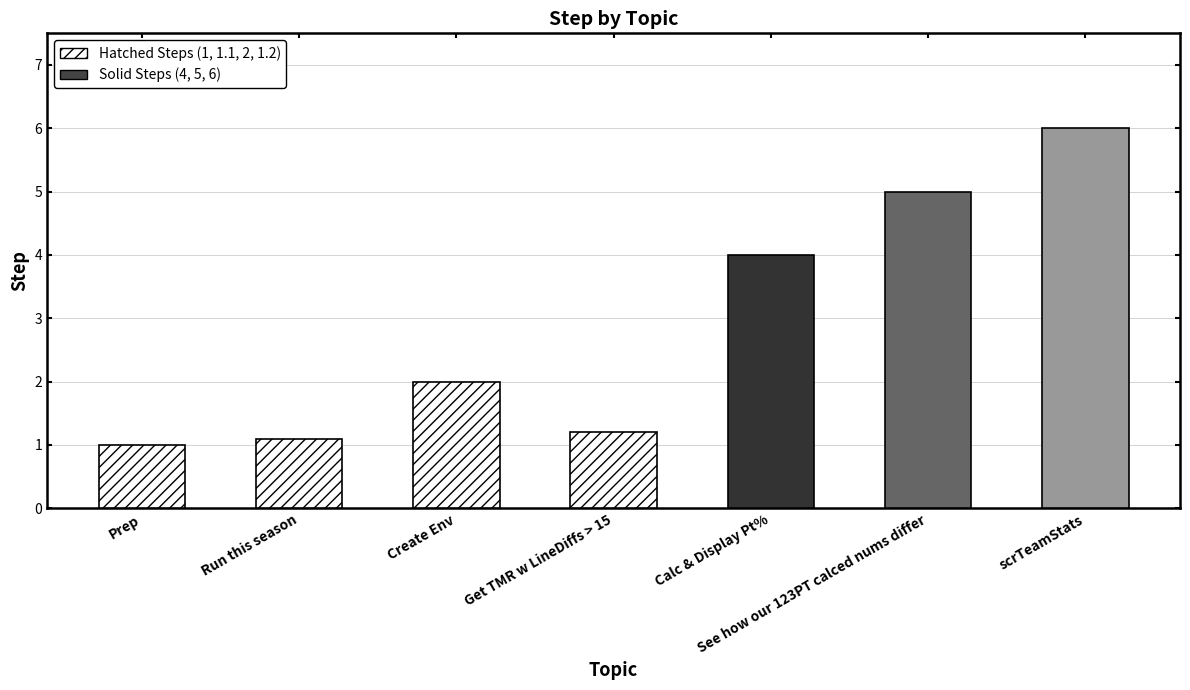

Where is the data nearest to the value 3?

Create Env